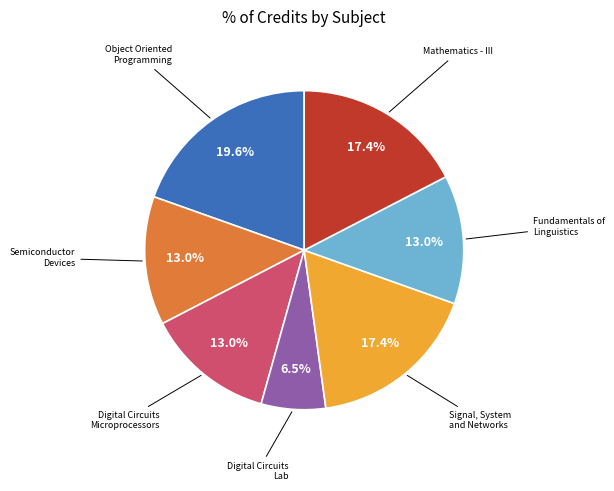

Is there any slice that represents more than half of the pie?

No